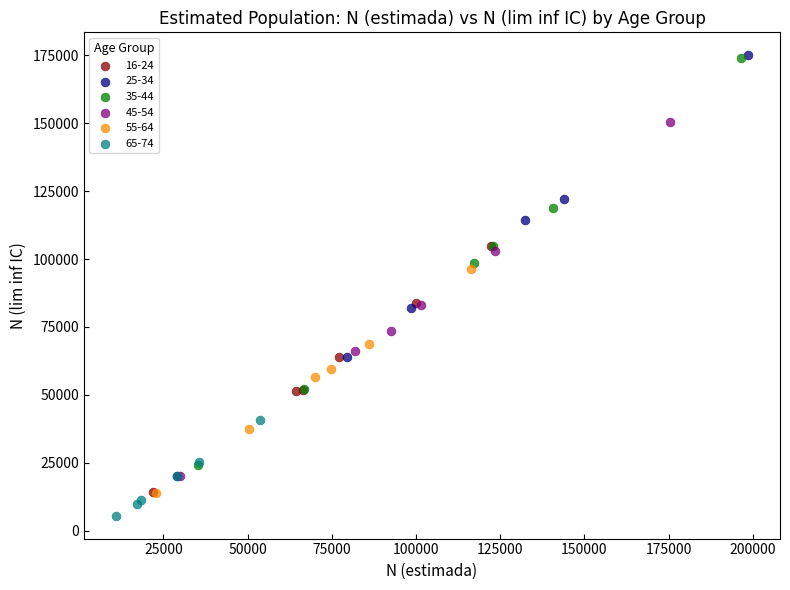

Which series contains the lowest Y value?

65-74